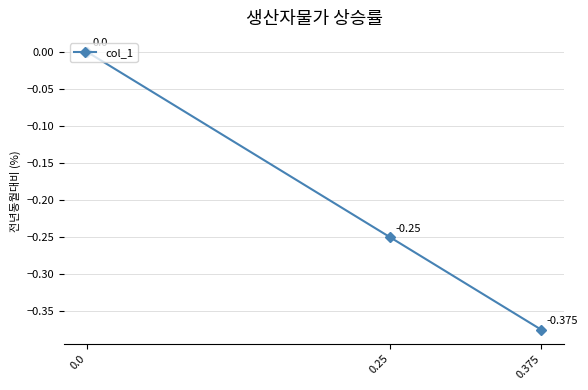

What is the value of the 1st point from the left?

0.0